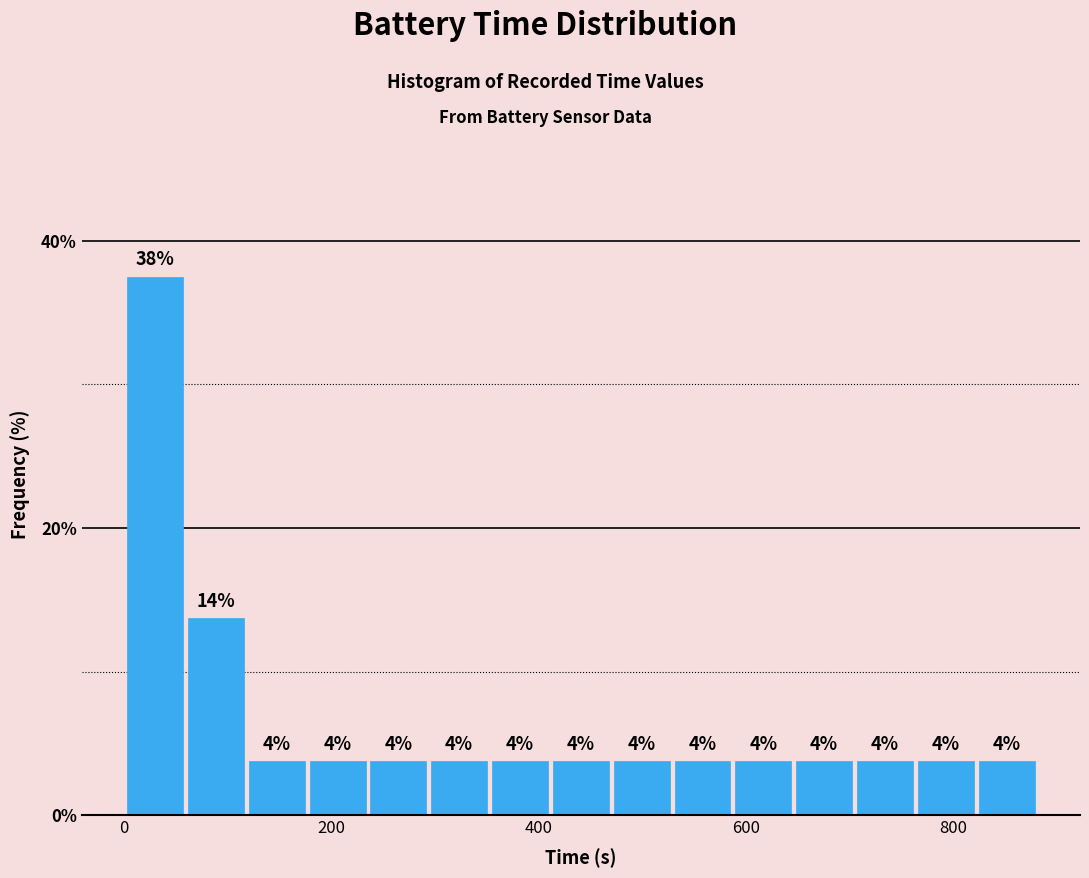

Around what value on the x-axis is the tallest bar? Give the approximate position of its centre, as read against the axis.

40